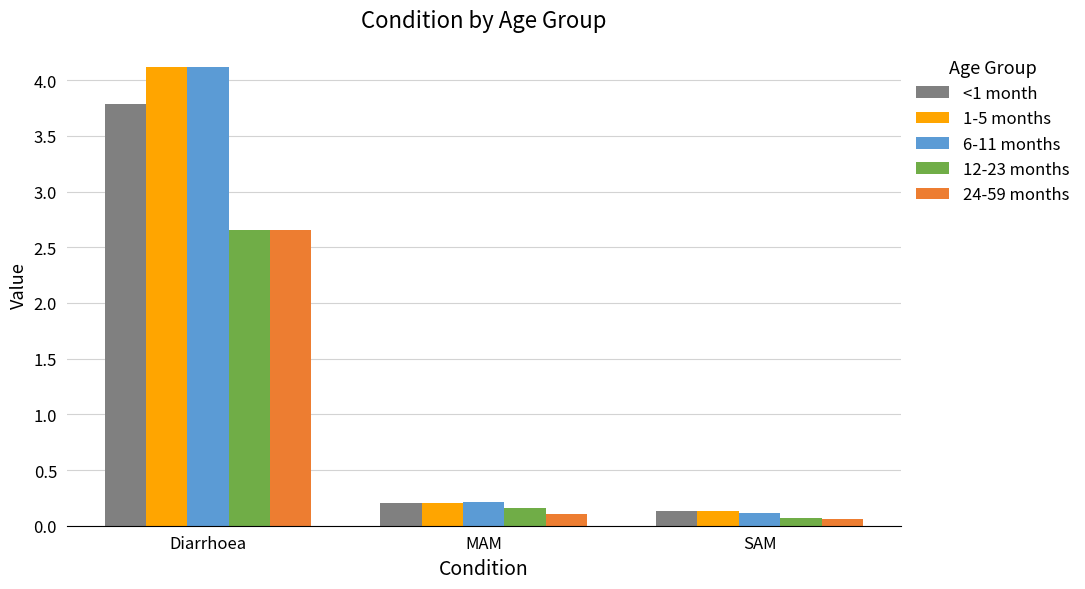

Which series changed the most between MAM and SAM?

6-11 months